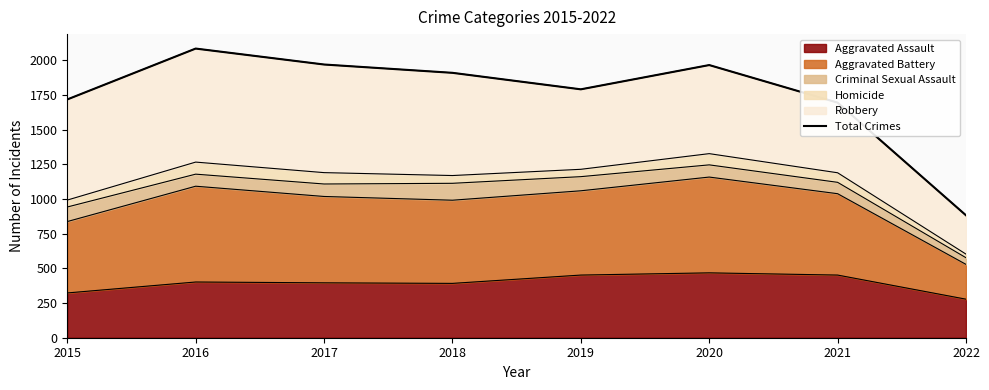

Count the number of categories in the chart.

8